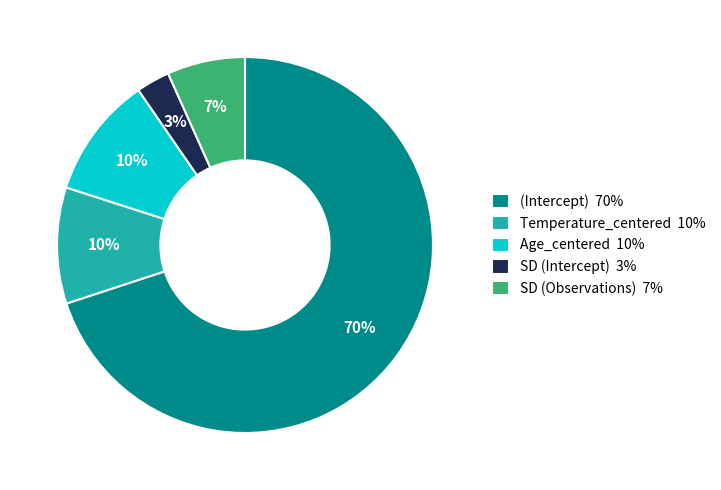

True or false: SD (Intercept) accounts for 3% of the total.

True